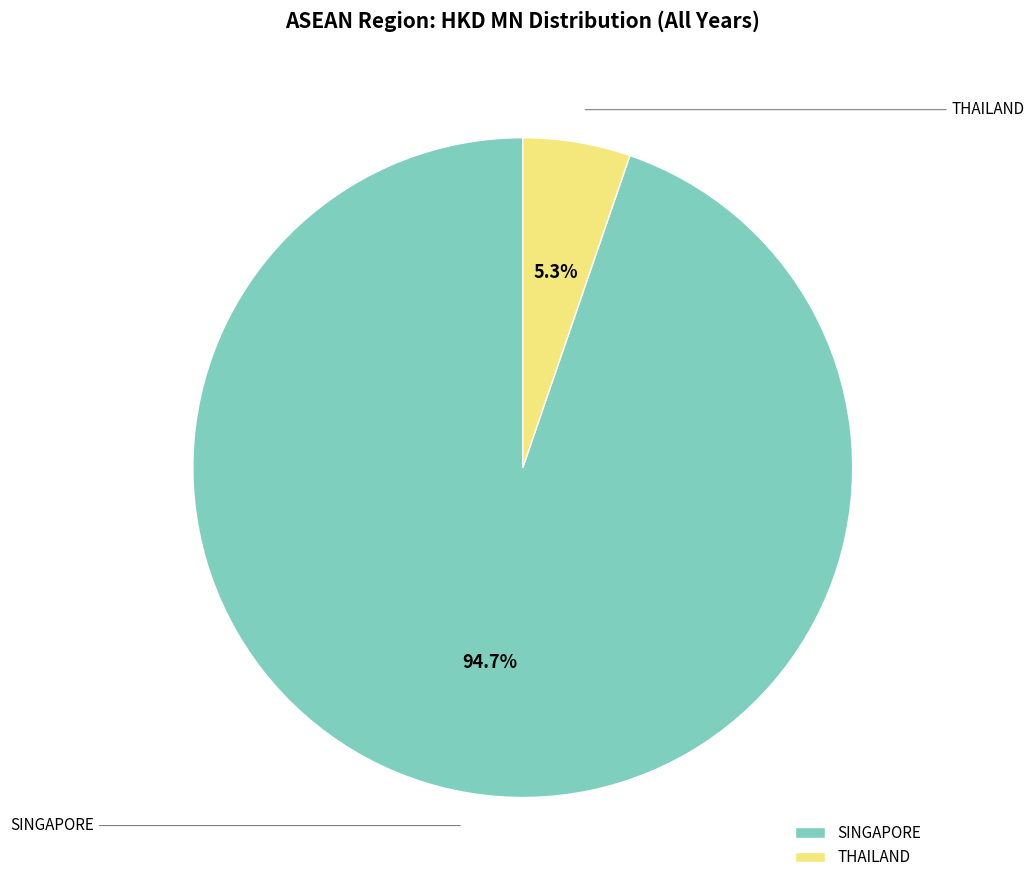

Is the sum of SINGAPORE and THAILAND greater than half?

Yes